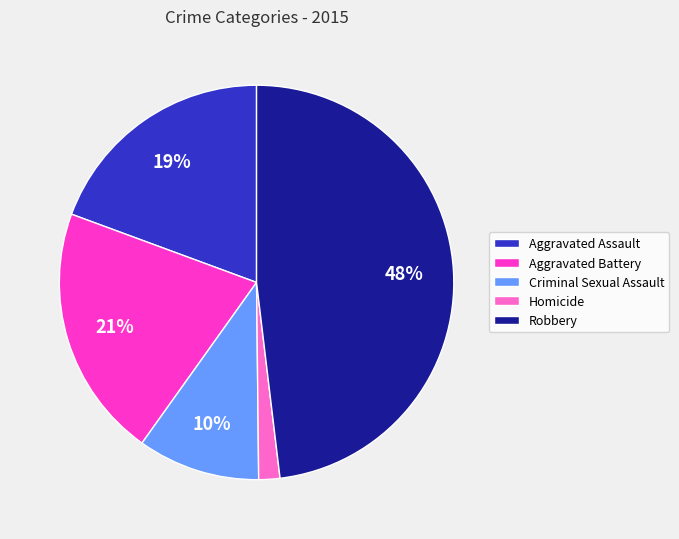

Is the sum of Aggravated Battery and Homicide greater than half?

No